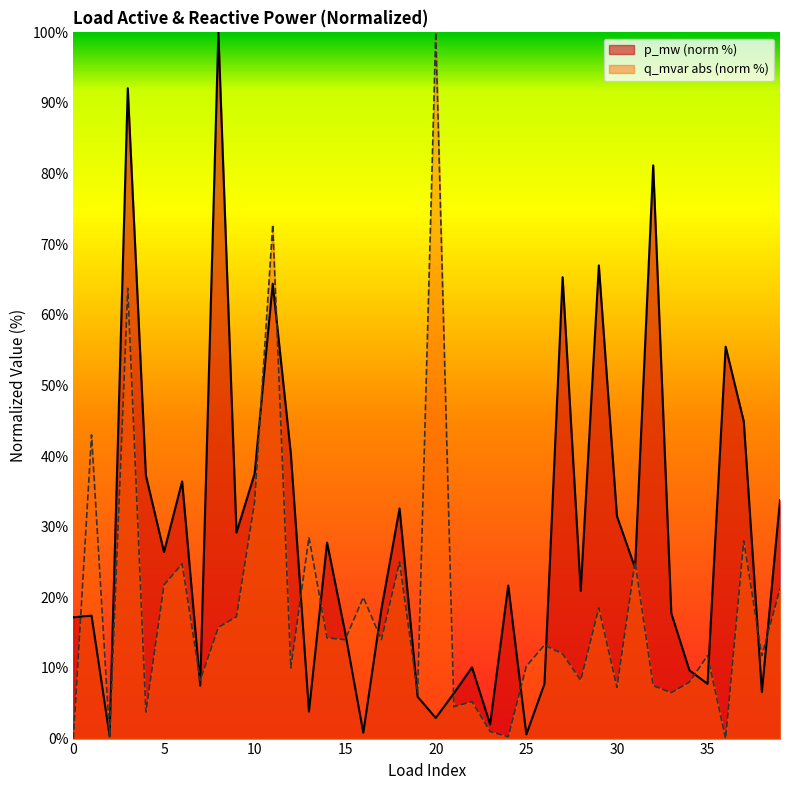

What is the difference between the values at 21 and 4?

30.8